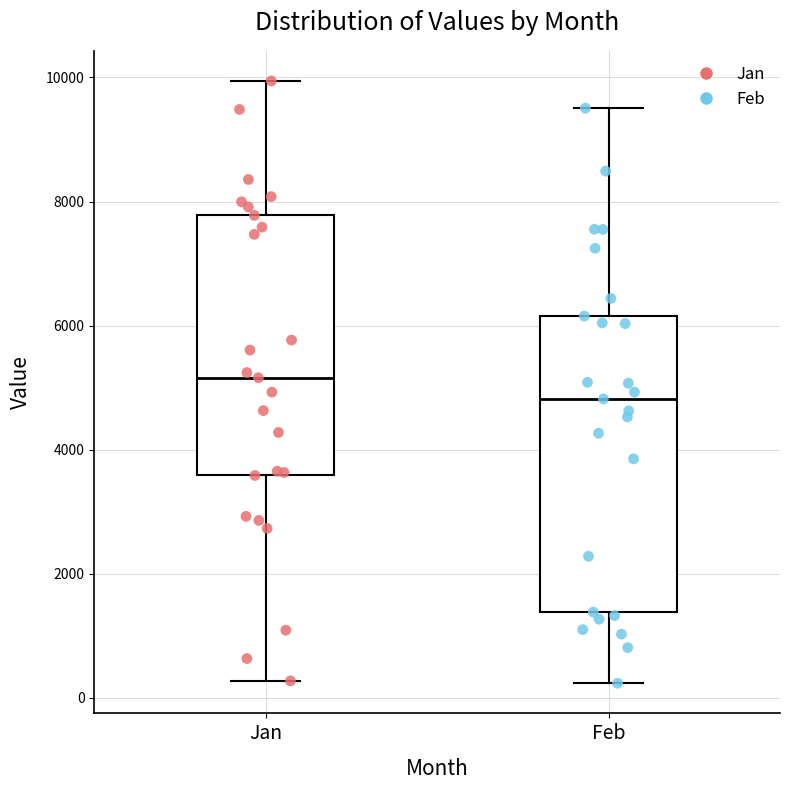

Where does the median line of the box for Jan sit on the y-axis? The values are not printed on the chart, so give them approximately, as read against the axis.

5200